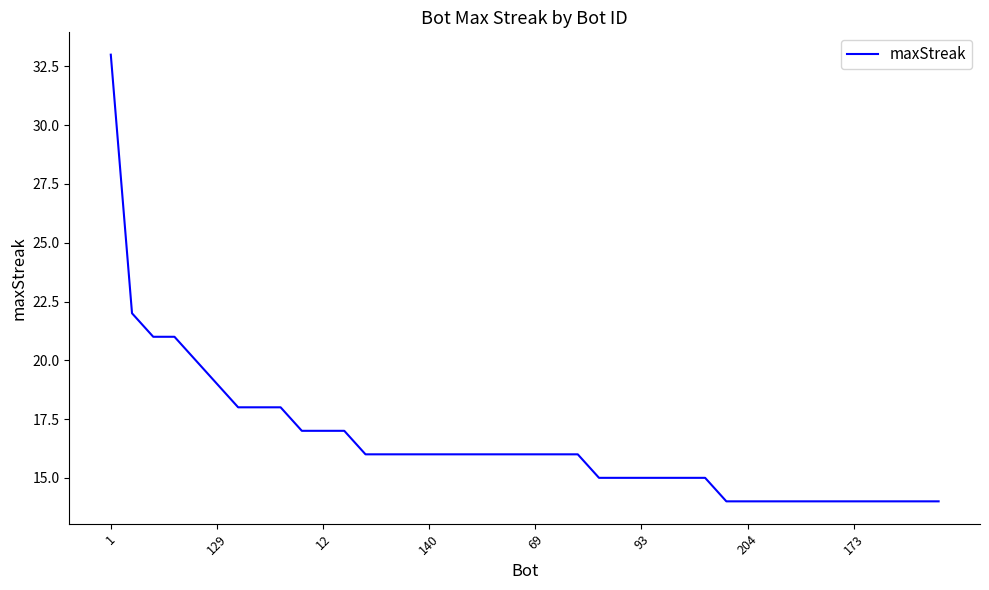

What is the difference between the maximum and minimum values?

19